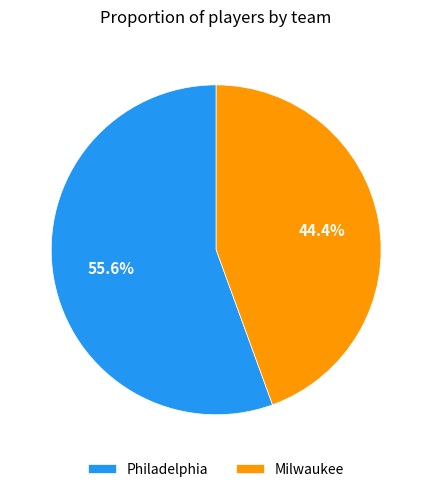

Rank the categories by value from lowest to highest.

Milwaukee, Philadelphia